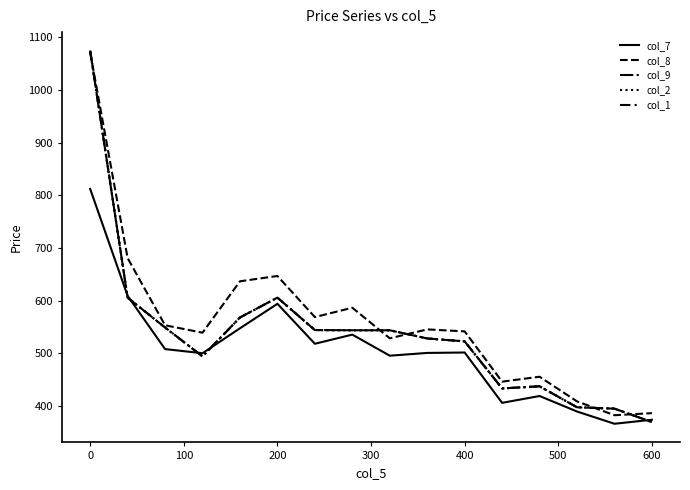

Is this an area chart (filled region under the line)?

No